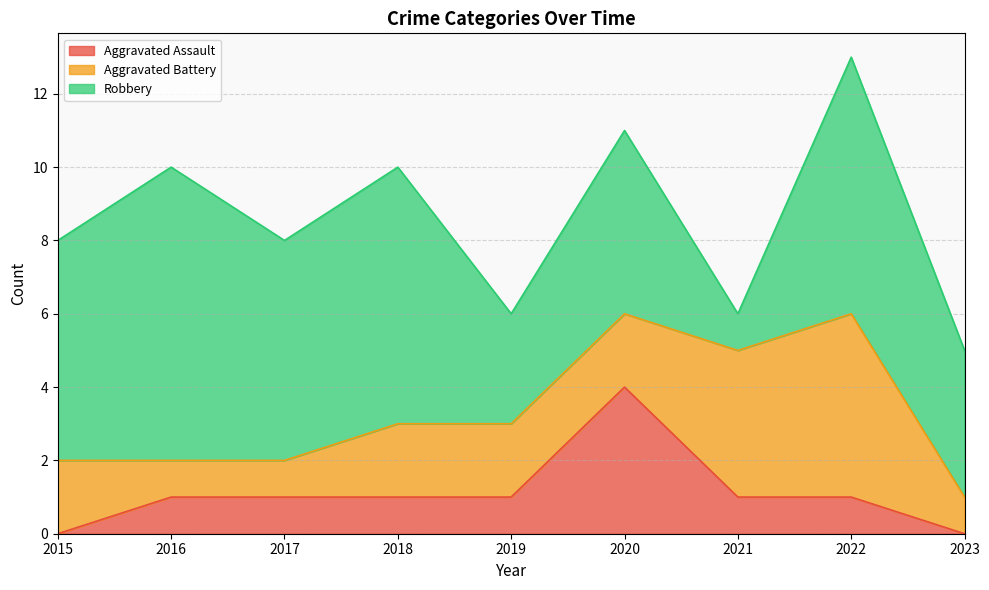

How many distinct data groups are displayed?

3